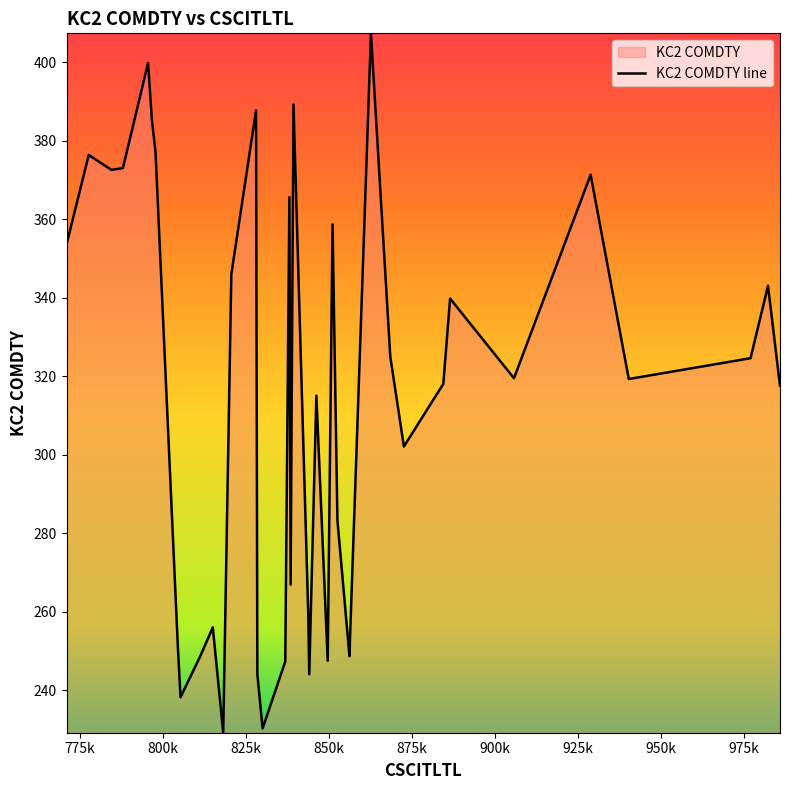

What is the greatest value displayed?

407.4